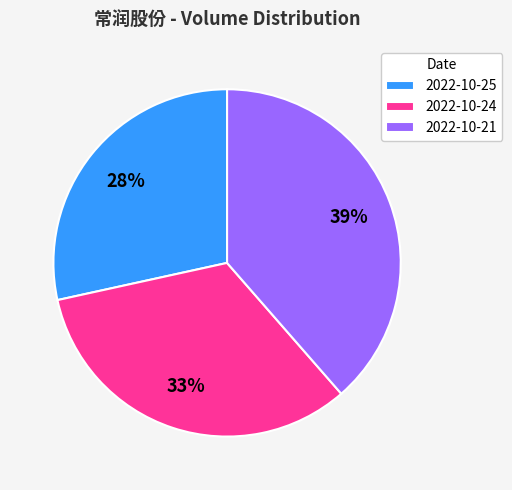

To the nearest percent, what is the average slice percentage?

33%